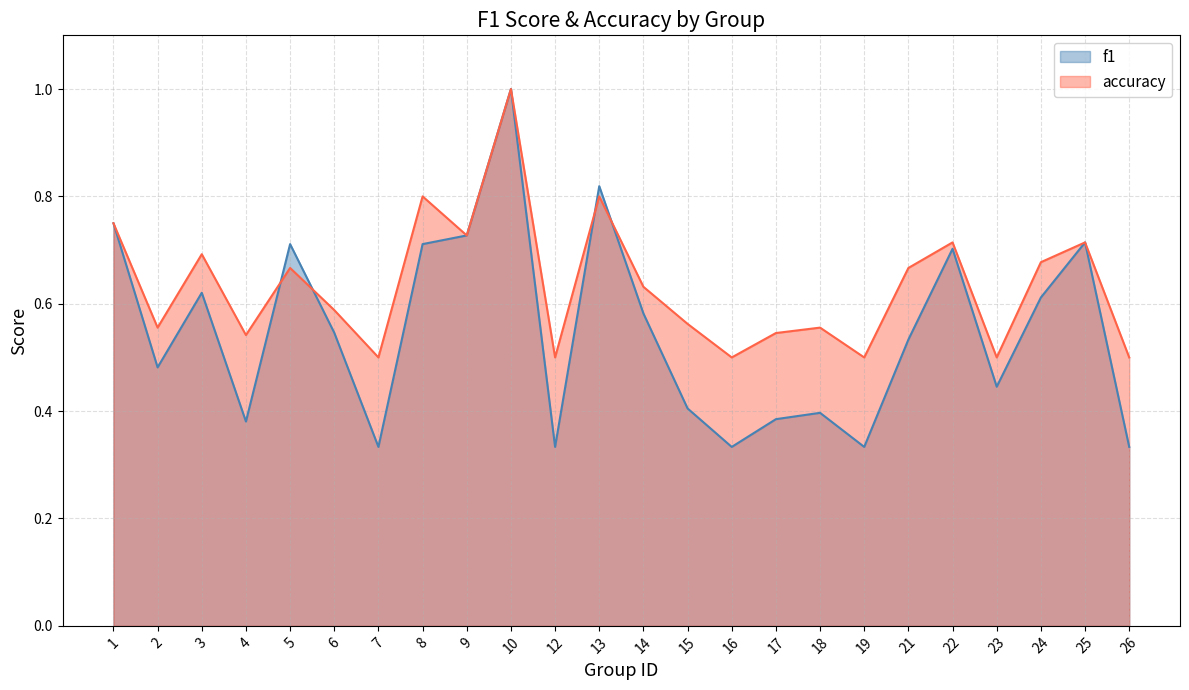

The accuracy series shows 0.3 at 17. True or false?

False